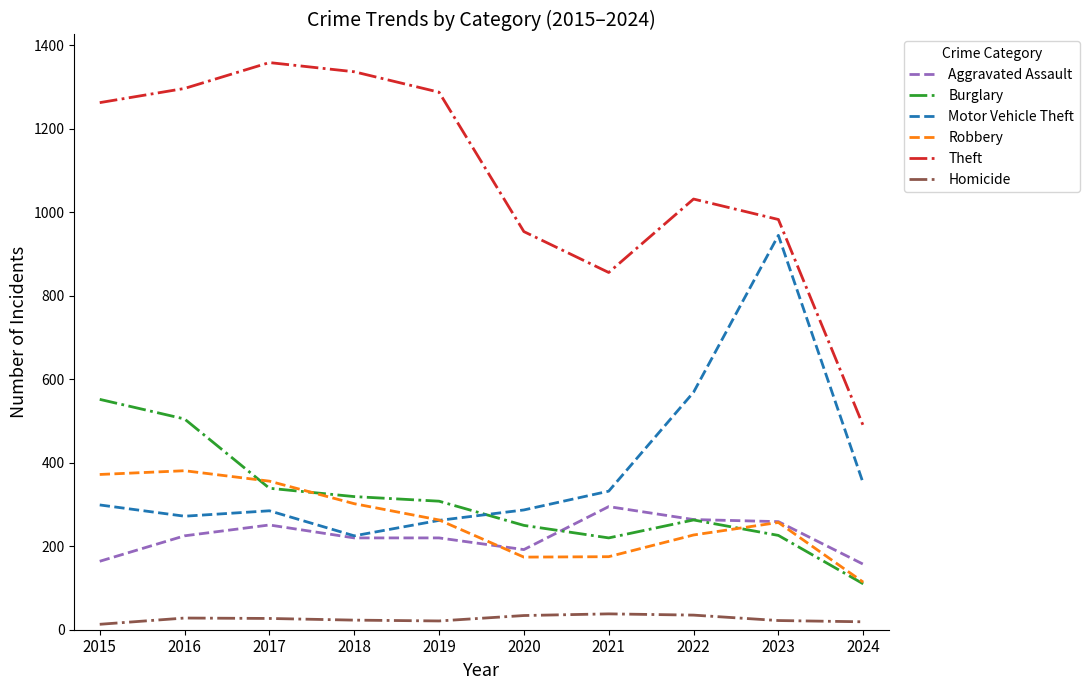

True or false: Aggravated Assault has a value of 157 at 2024.

True